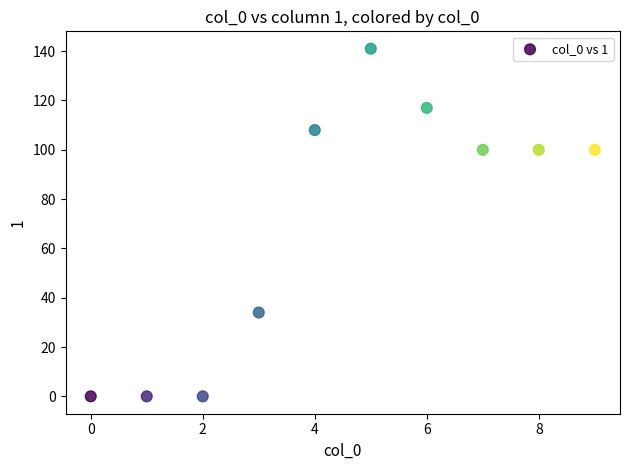

What is the average Y value?

70